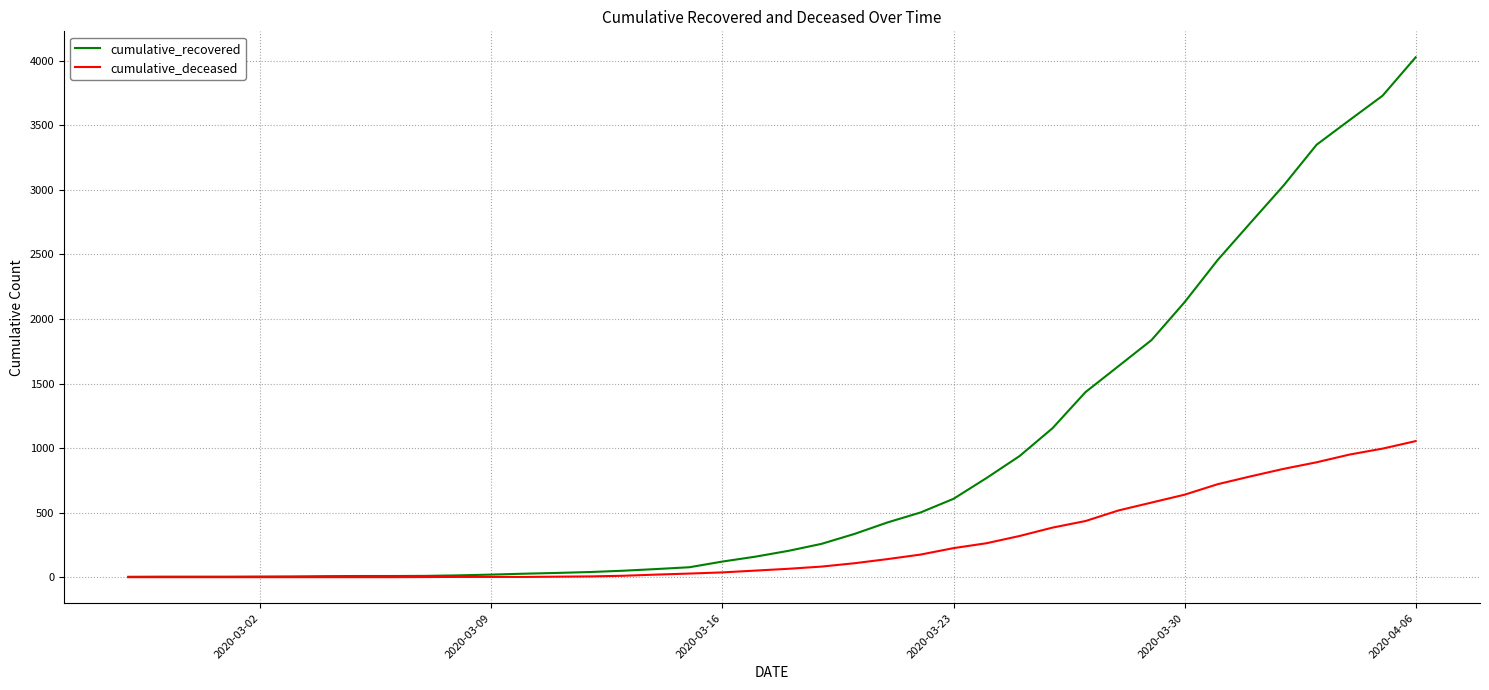

What is the maximum value for cumulative_deceased?

1054